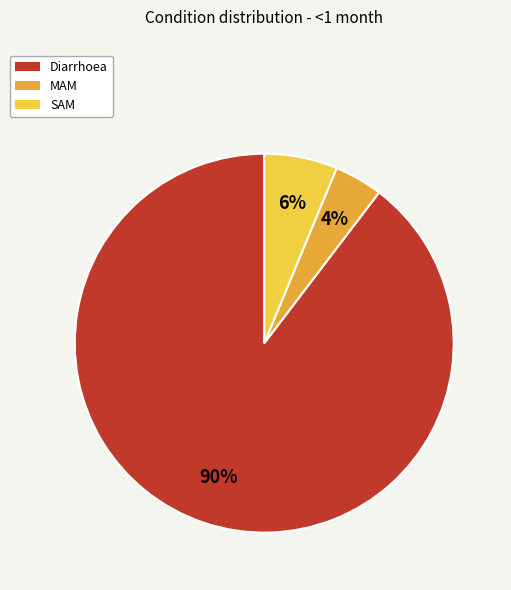

To the nearest percent, what percentage of the pie is MAM?

4%